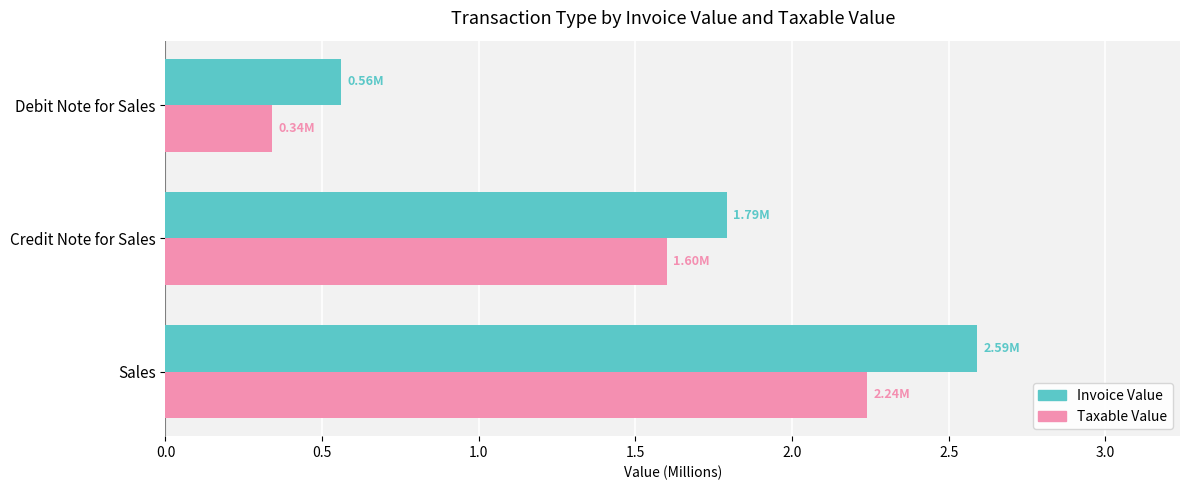

Which label corresponds to the smallest value in the chart?

Debit Note for Sales